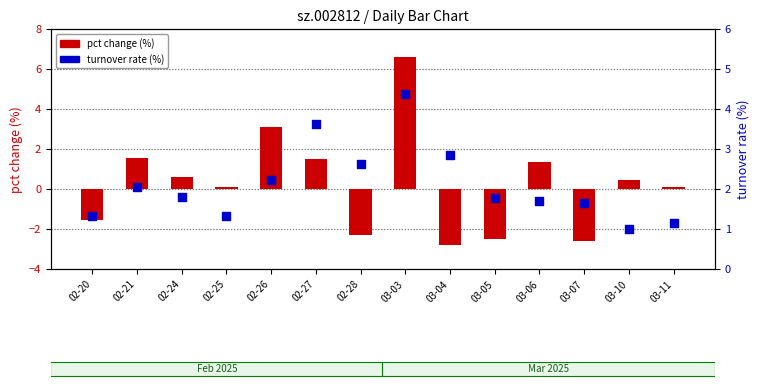

At how many categories does at least one series exceed 1?

14